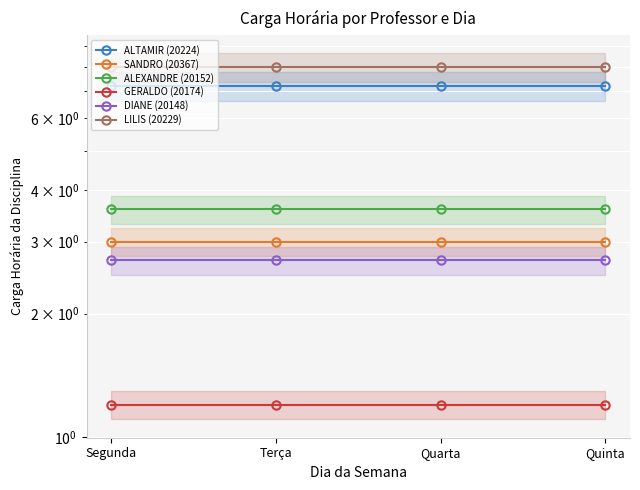

Reading left to right, extract all data points from this chart.

ALTAMIR (20224): Segunda=7.2	Terça=7.2	Quarta=7.2	Quinta=7.2
SANDRO (20367): Segunda=3.0	Terça=3.0	Quarta=3.0	Quinta=3.0
ALEXANDRE (20152): Segunda=3.6	Terça=3.6	Quarta=3.6	Quinta=3.6
GERALDO (20174): Segunda=1.2	Terça=1.2	Quarta=1.2	Quinta=1.2
DIANE (20148): Segunda=2.7	Terça=2.7	Quarta=2.7	Quinta=2.7
LILIS (20229): Segunda=8.0	Terça=8.0	Quarta=8.0	Quinta=8.0